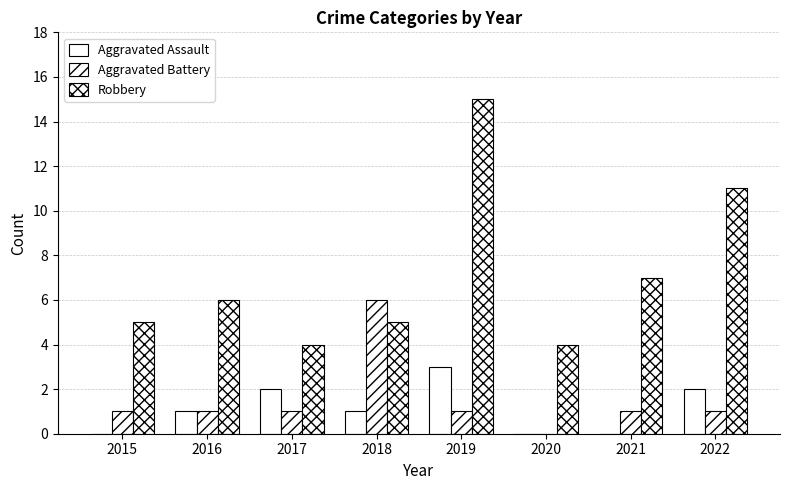

What are all the series names shown in the legend?

Aggravated Assault, Aggravated Battery, Robbery